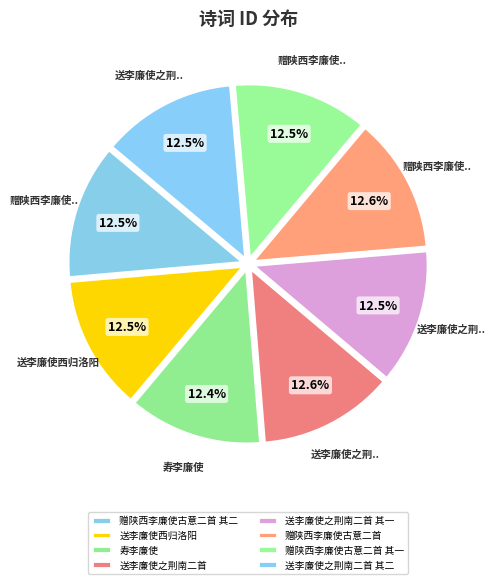

To the nearest percent, what portion does 寿李廉使 represent?

12%